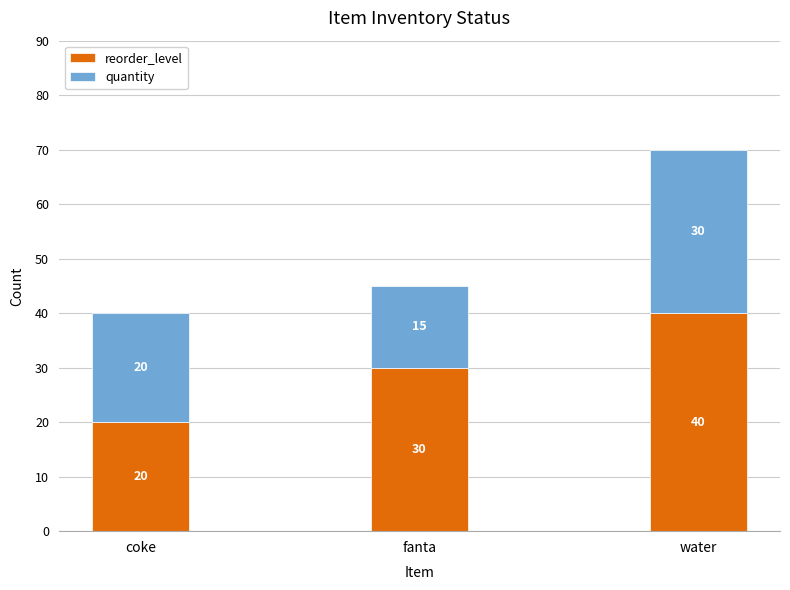

At which category is the sum across all series the highest?

water